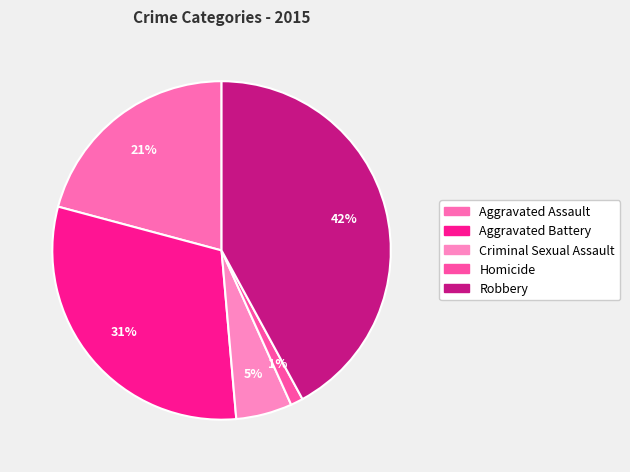

To the nearest percent, what percentage of the pie is Aggravated Assault?

21%